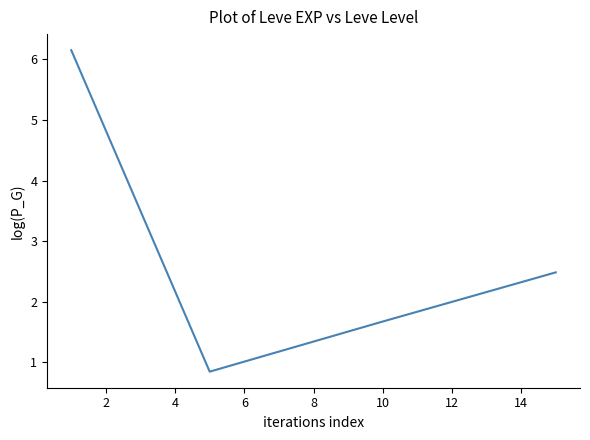

What is the difference between the maximum and second lowest values?

4.5